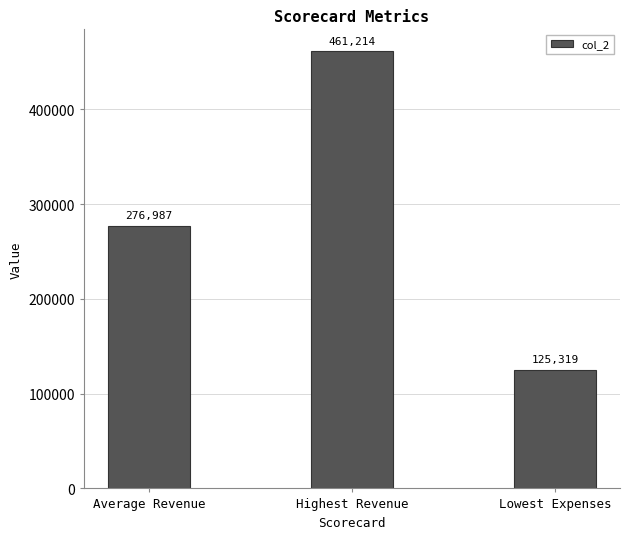

Count the values in the range 125319 to 461214.

3